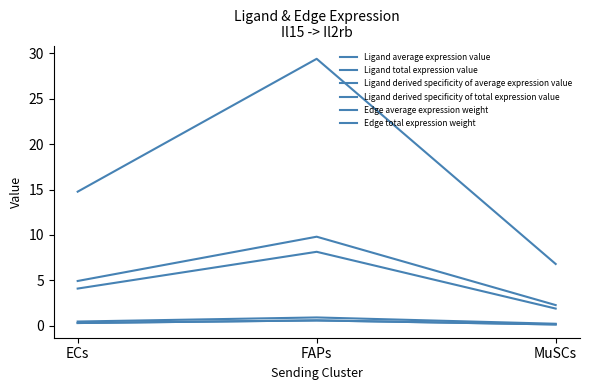

Does the chart display data point markers on the line(s)?

No